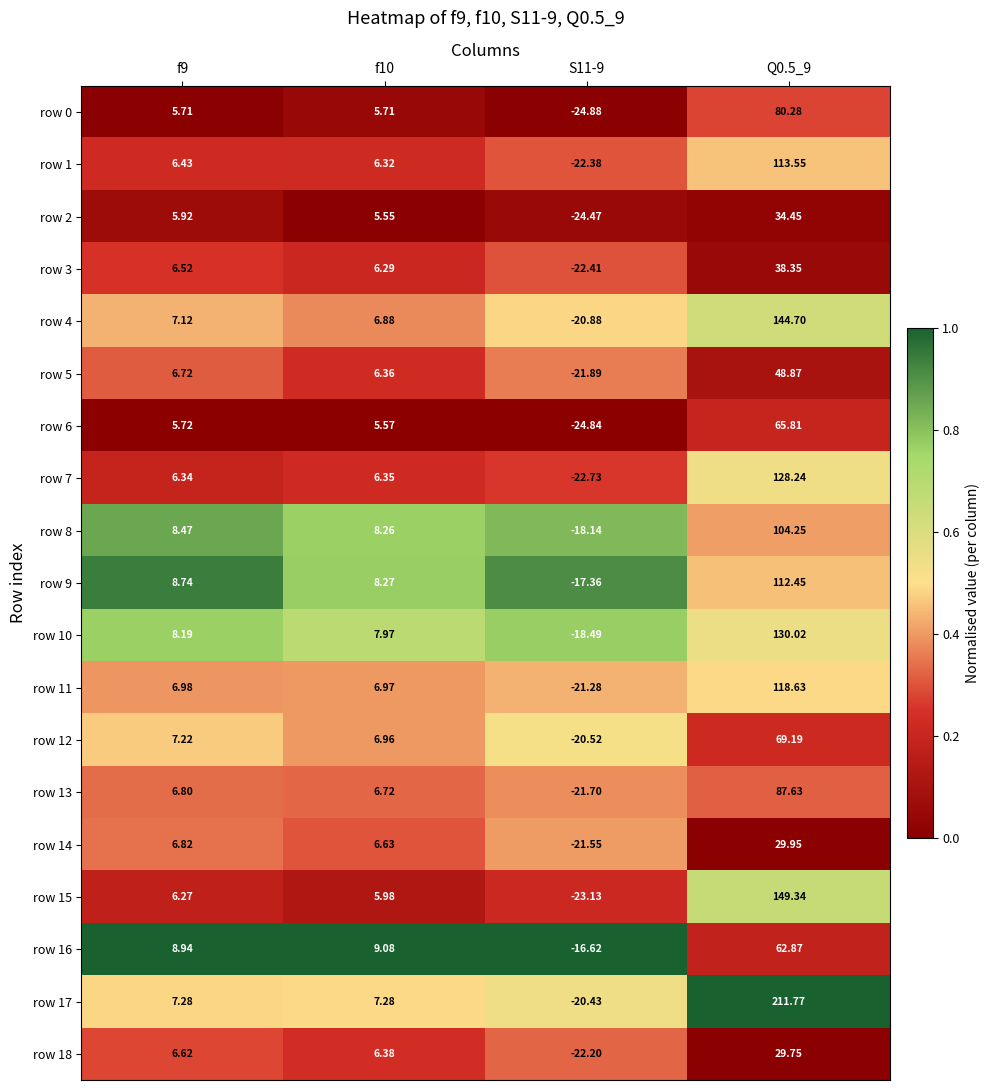

Is the value of row 8 at f9 greater than the value of row 10 at f9?

Yes